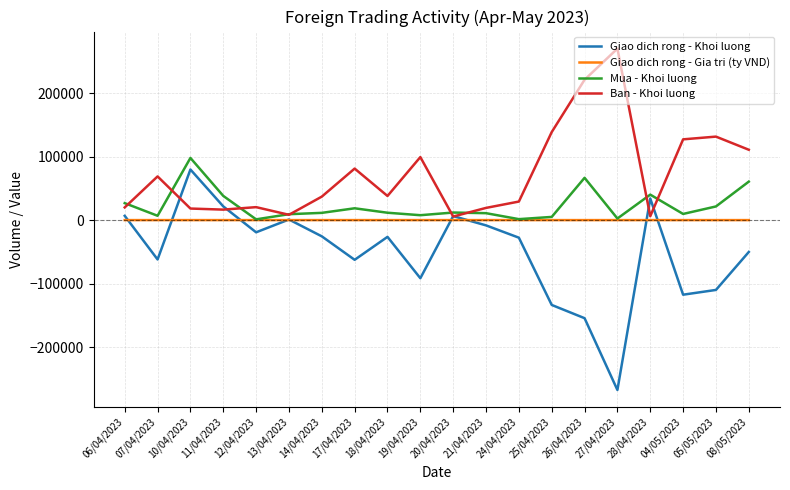

What is the minimum value shown in the chart?

-267600.0